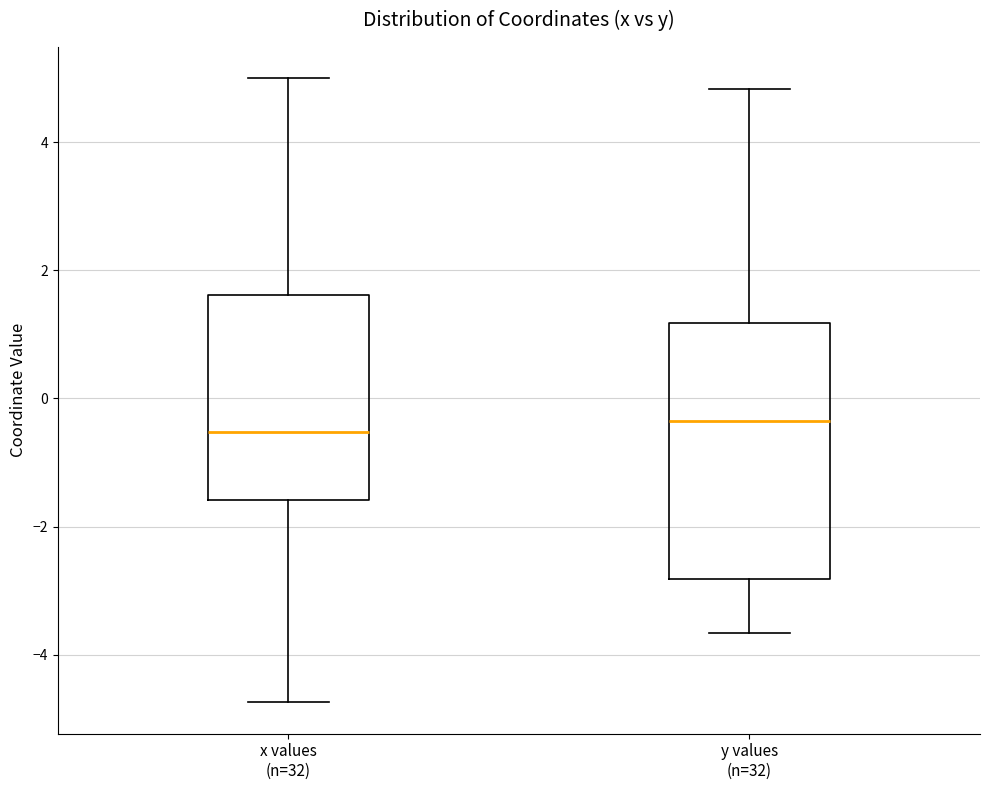

Reading left to right, transcribe this box plot: for each box, give where its median line is, the range the box spans, and where its two whiskers end, as read against the y-axis. The values are not printed on the chart, so give them approximately, as read against the axis.

x values (n=32): median -0.6, box -1.6 to 1.6, whiskers -4.8 to 5.0
y values (n=32): median -0.4, box -2.8 to 1.2, whiskers -3.6 to 4.8